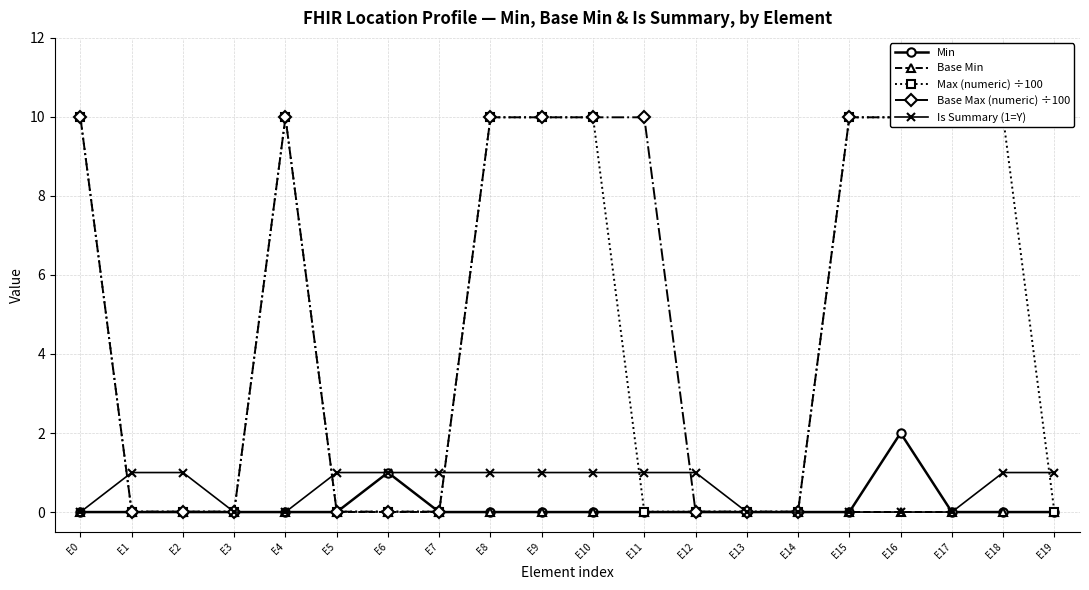

What is the value of the Is Summary (1=Y) point at the 6th from the left?

1